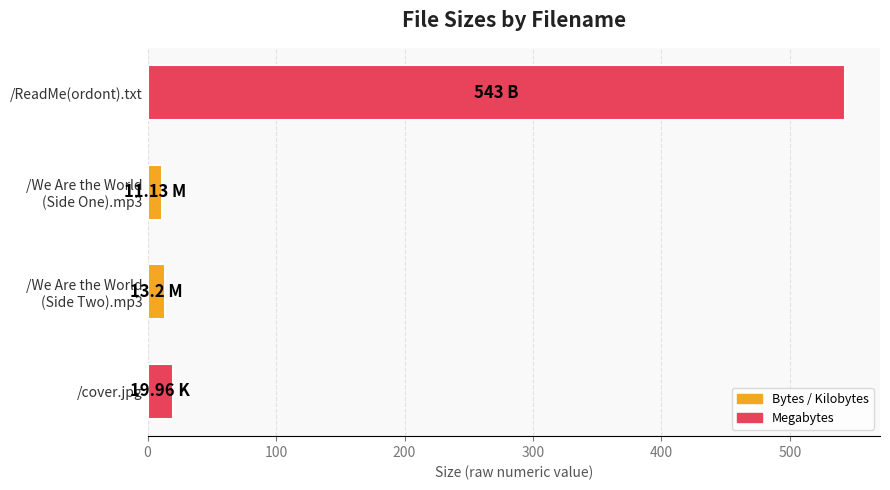

Does the chart contain stacked bars?

No